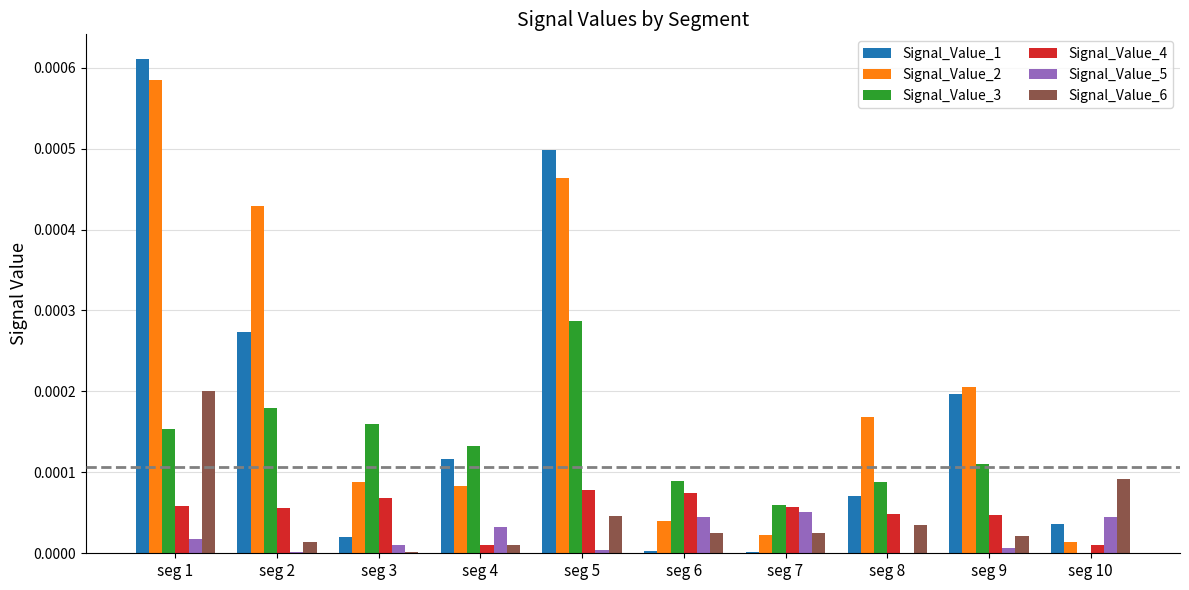

Which series has the largest total across all categories?

Signal_Value_2